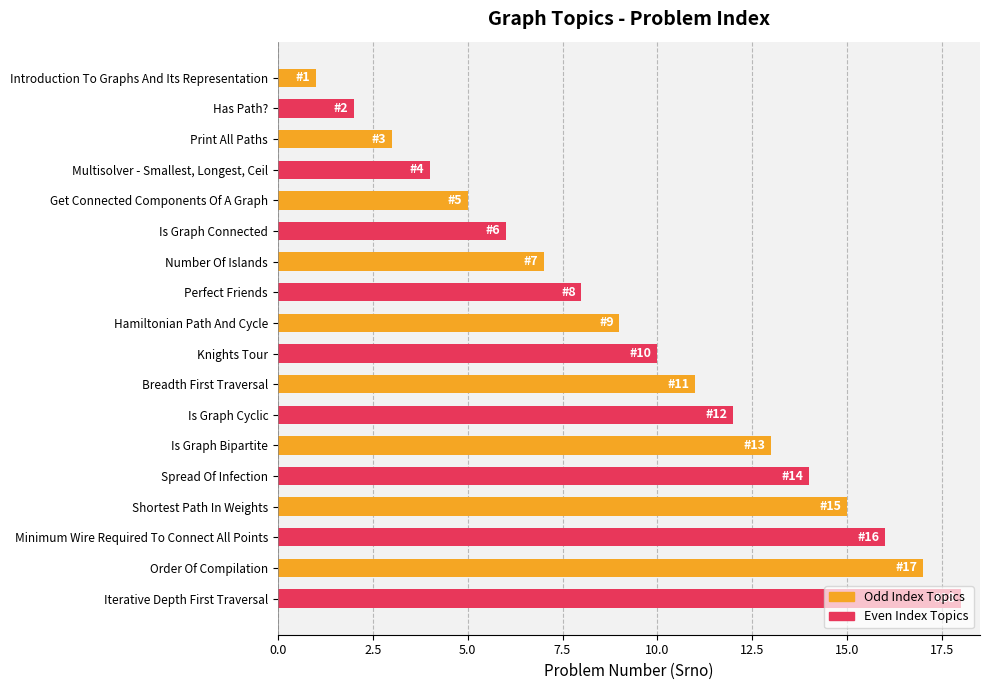

Rank the categories by value from lowest to highest.

Introduction To Graphs And Its Representation, Has Path?, Print All Paths, Multisolver - Smallest, Longest, Ceil, Get Connected Components Of A Graph, Is Graph Connected, Number Of Islands, Perfect Friends, Hamiltonian Path And Cycle, Knights Tour, Breadth First Traversal, Is Graph Cyclic, Is Graph Bipartite, Spread Of Infection, Shortest Path In Weights, Minimum Wire Required To Connect All Points, Order Of Compilation, Iterative Depth First Traversal